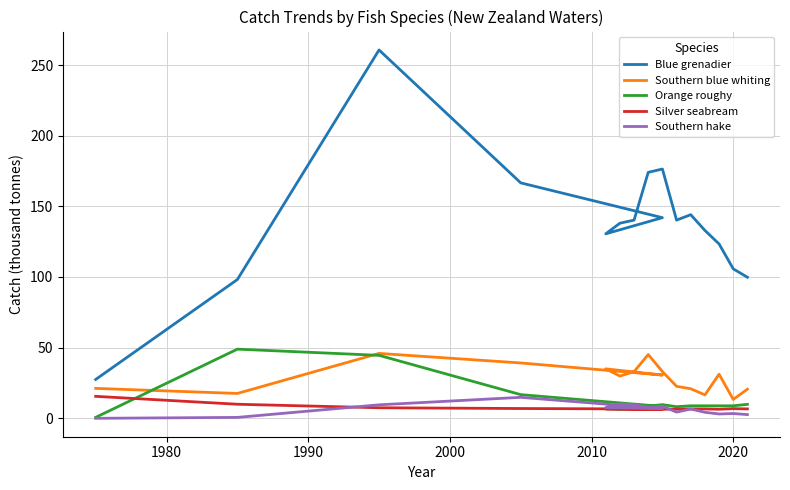

How many values in the Southern hake series are below 6?

7